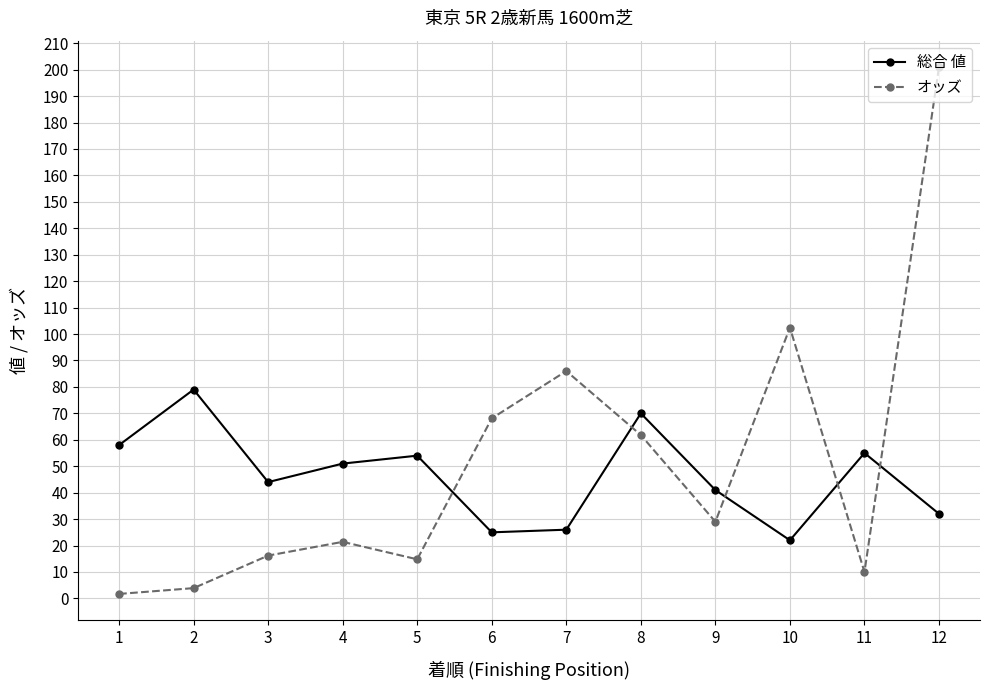

What is the value of the オッズ point at the 2nd from the left?

3.9